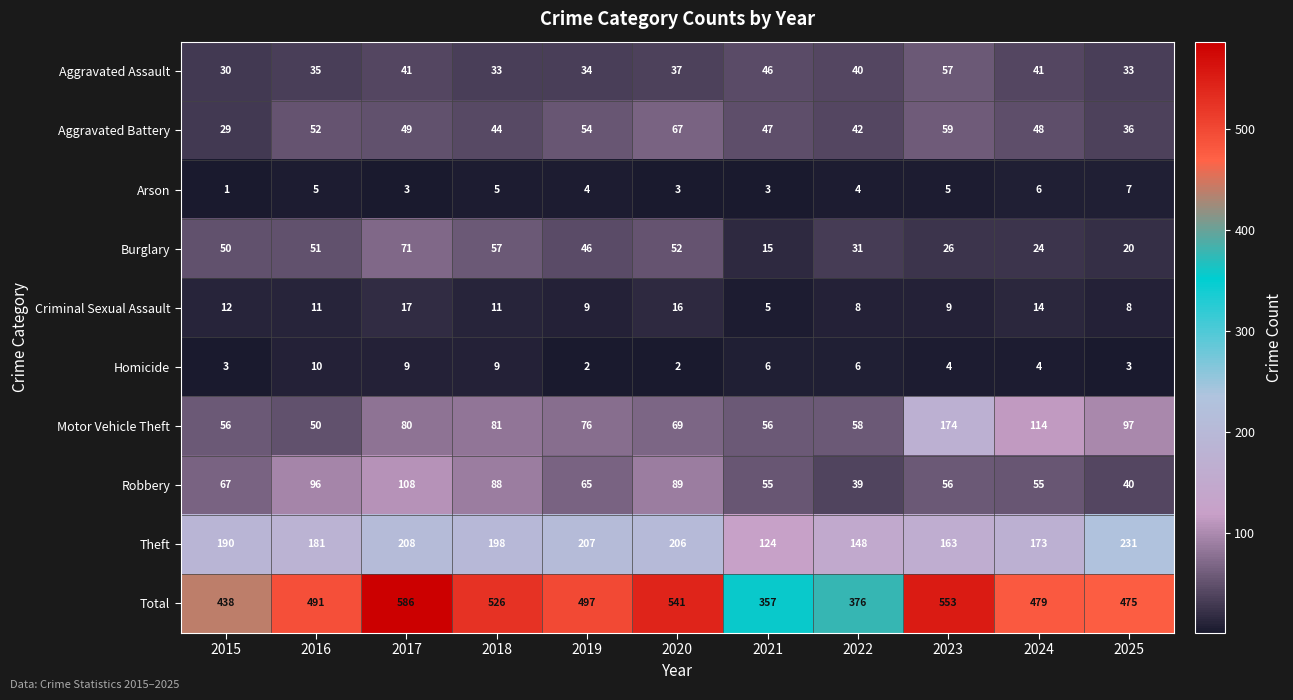

What is the average value of the Burglary series?

40